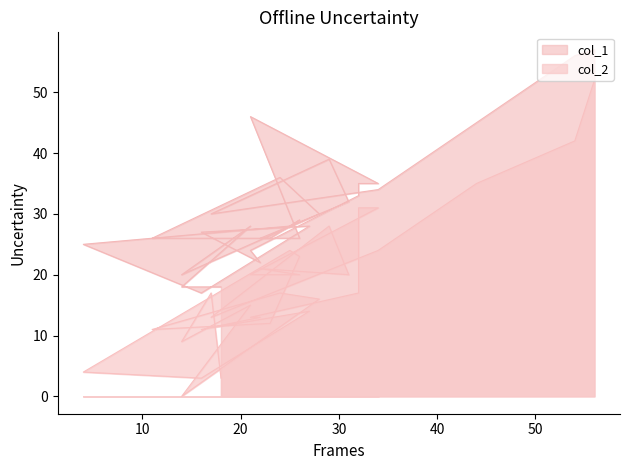

Between 16 and 26, which series saw the biggest shift?

col_2